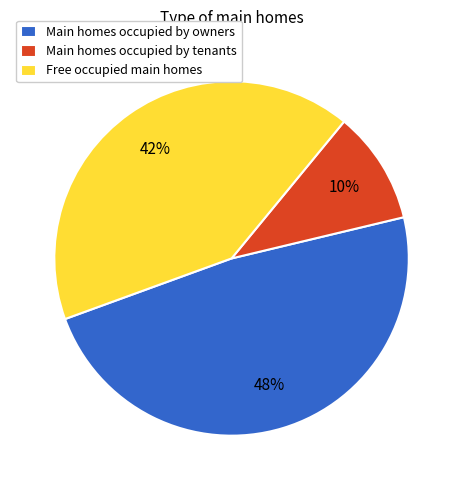

Combined, do Free occupied main homes and Main homes occupied by owners account for over 50%?

Yes